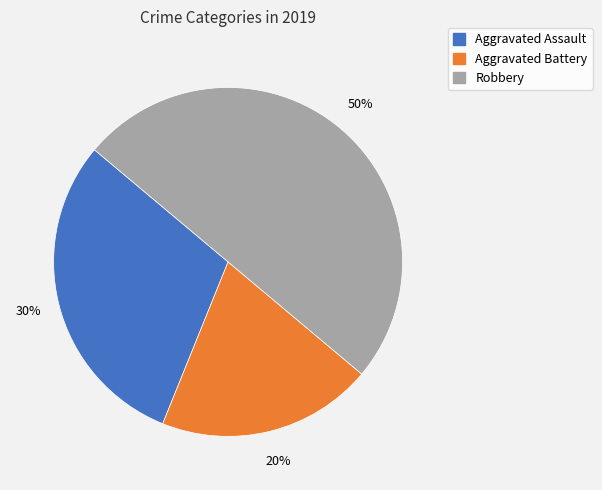

To the nearest percent, what is the difference between the Aggravated Battery and Robbery slice percentages?

30%